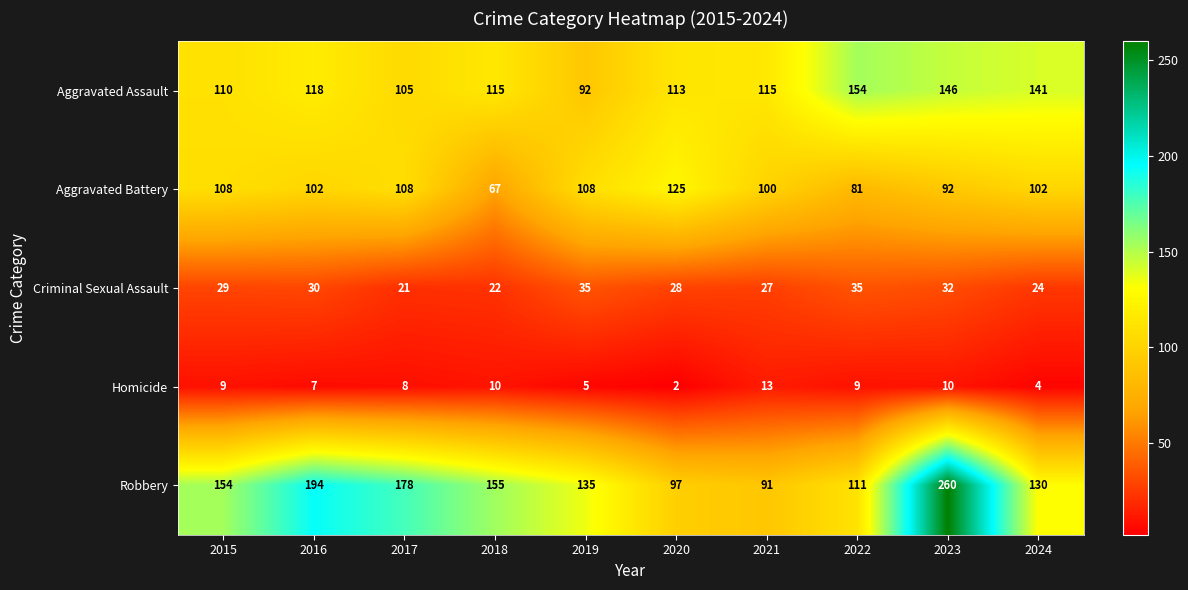

What is the greatest value displayed?

260